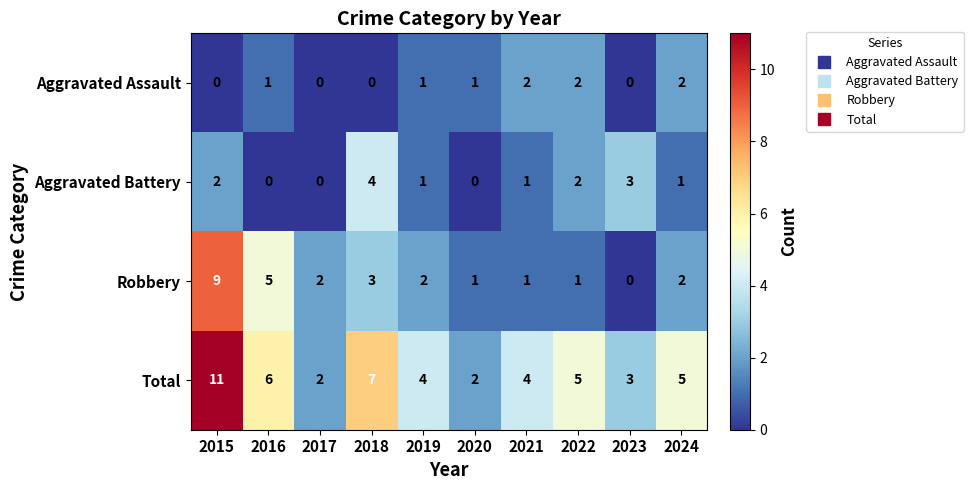

What is the sum of all Total values?

49